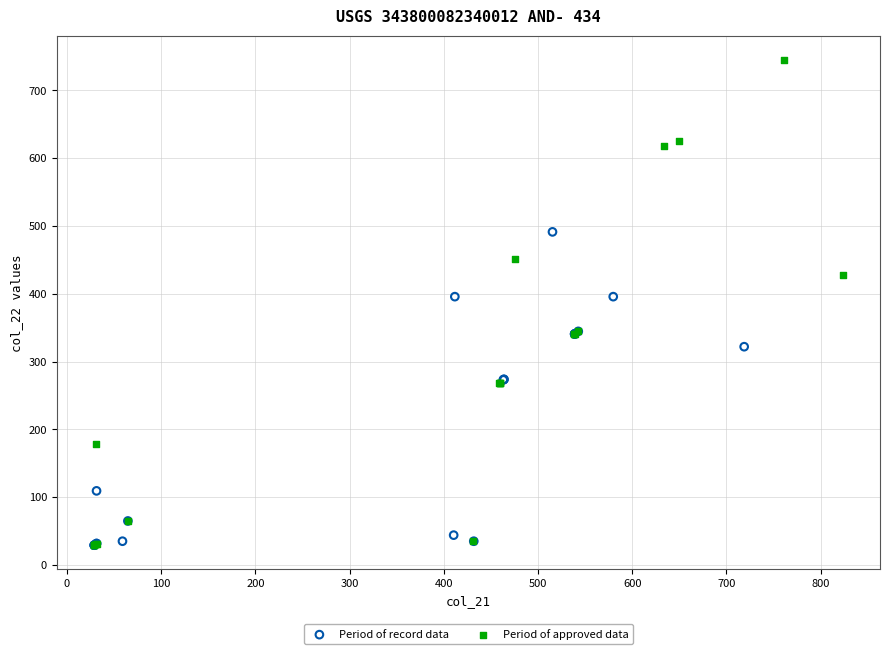

Which series has the largest Y range (max minus min)?

Period of approved data